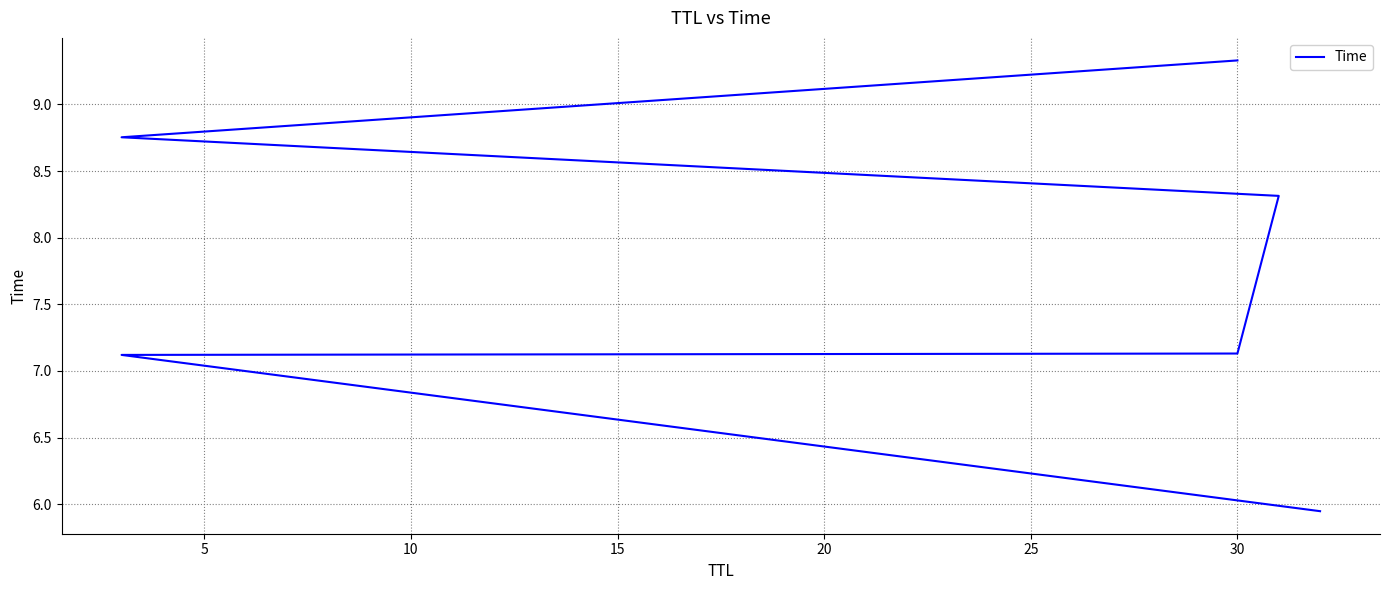

What is the difference between the maximum and minimum values?

3.4